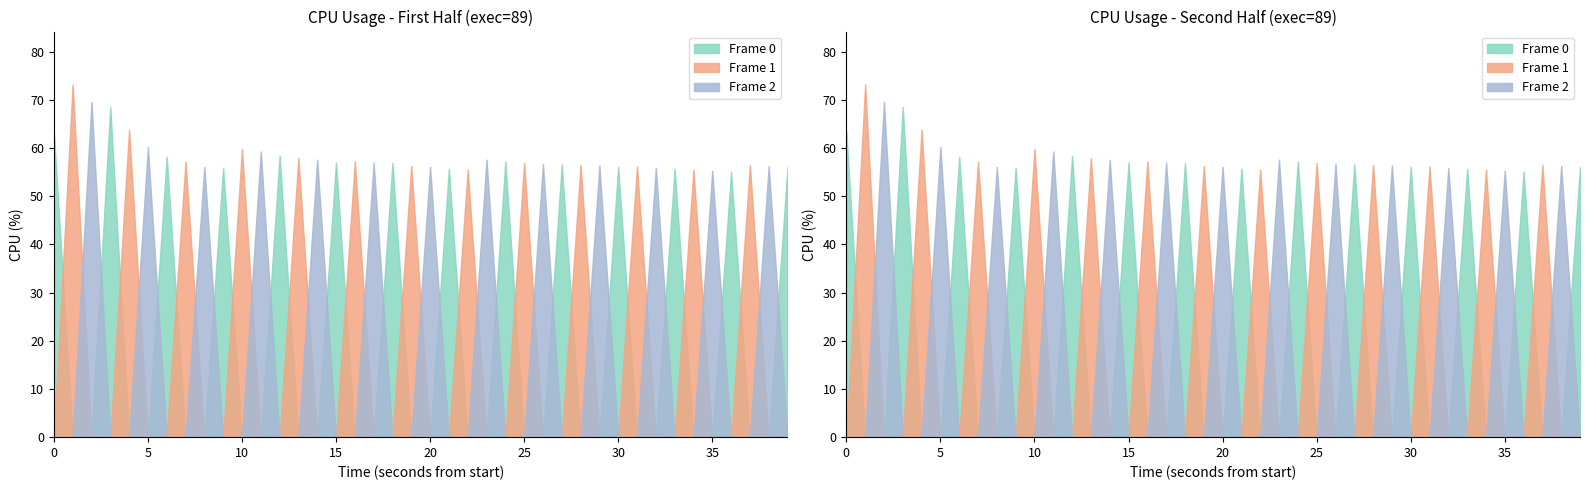

Approximately how many times larger is the value at 1 compared to 27?

1.3